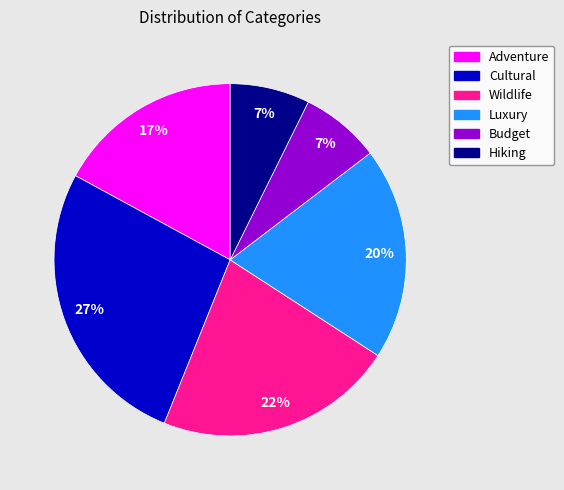

Which slice is the largest?

Cultural